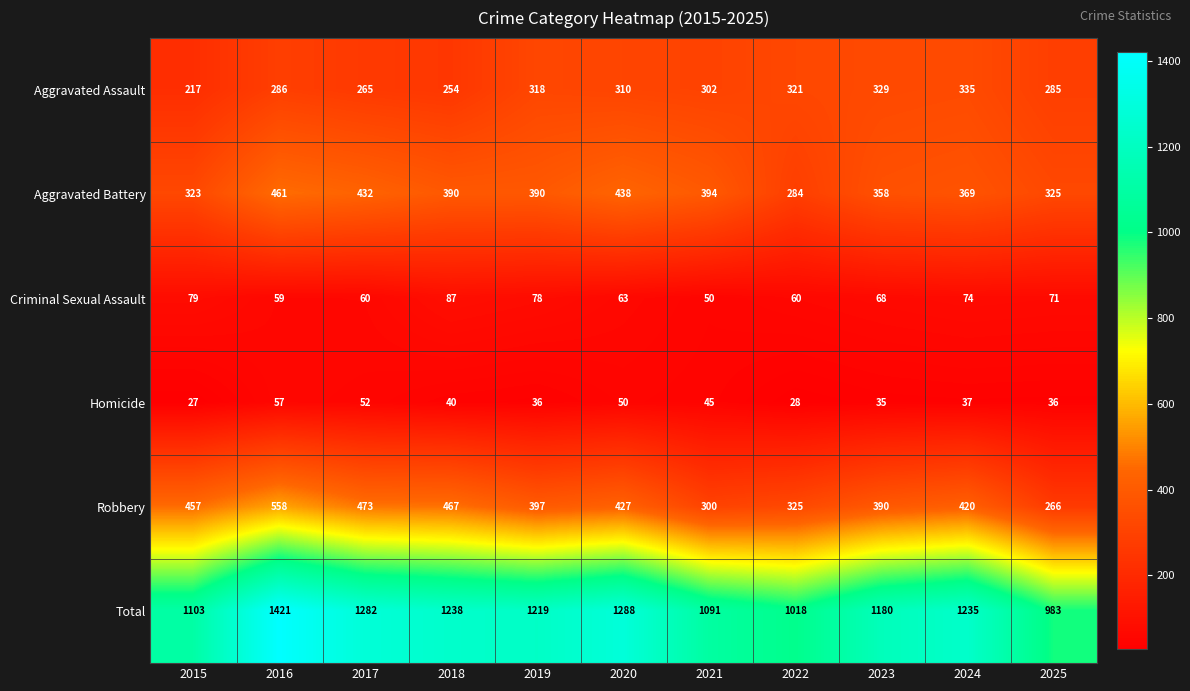

Rank the series by their maximum value, from lowest to highest.

Homicide, Criminal Sexual Assault, Aggravated Assault, Aggravated Battery, Robbery, Total